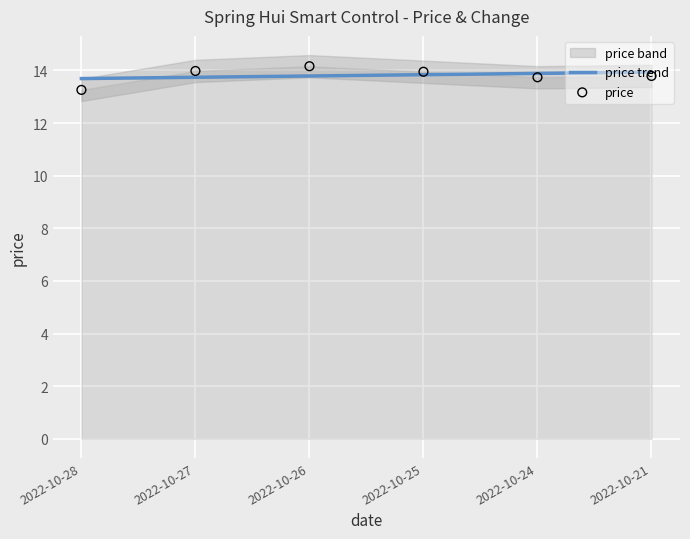

Which has a higher value, 2022-10-24 or 2022-10-28?

2022-10-24